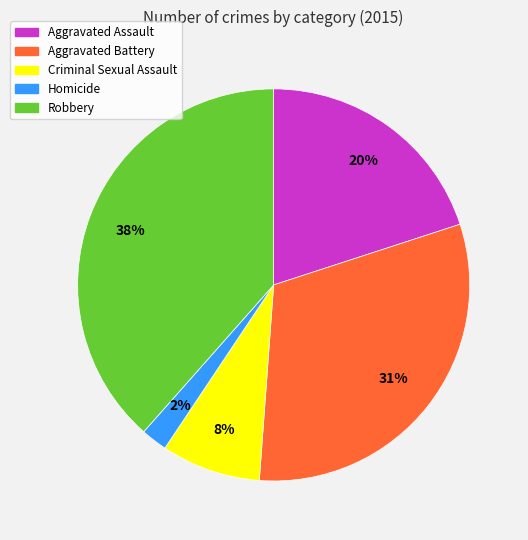

To the nearest percent, what portion does Aggravated Assault represent?

20%